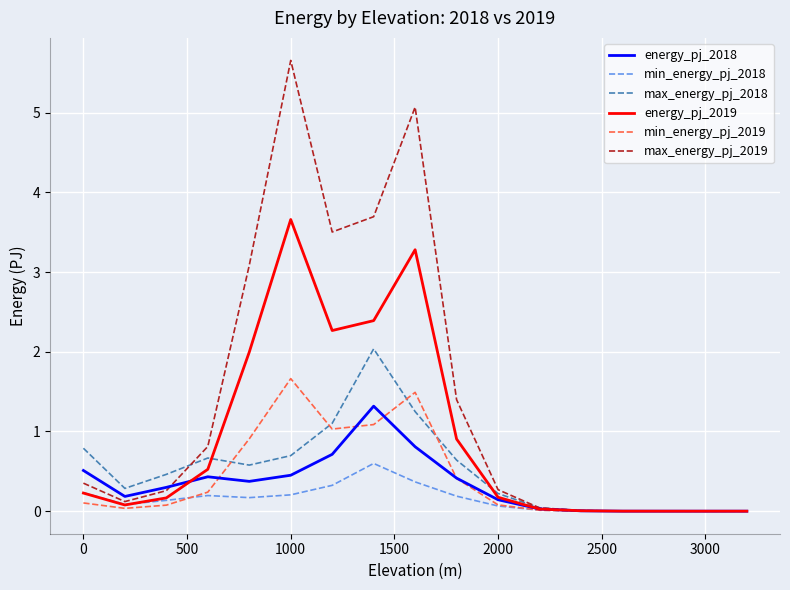

What is the difference between the maximum and second lowest values in the max_energy_pj_2018 series?

2.0